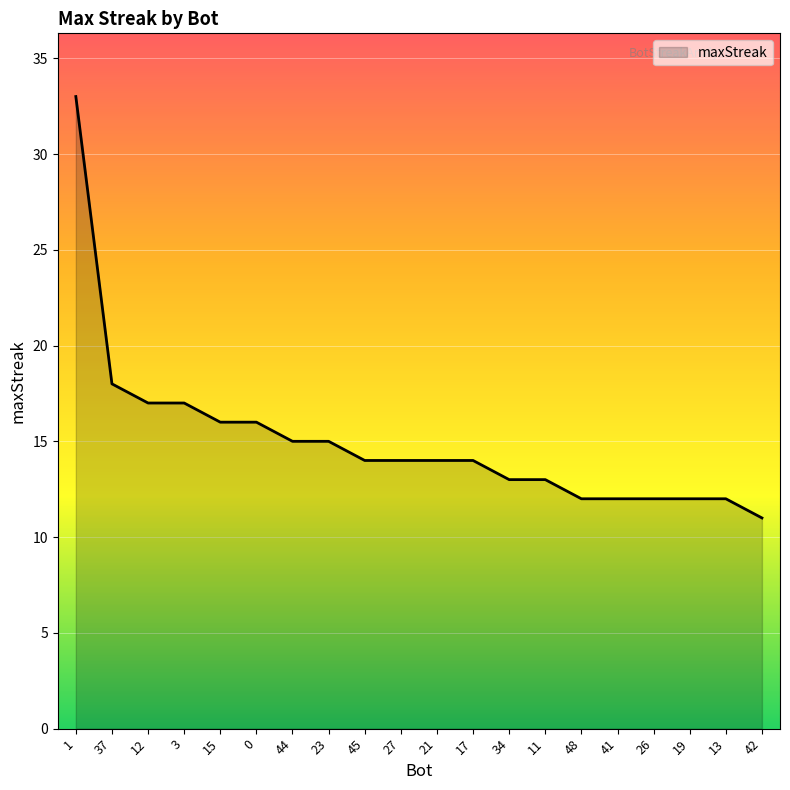

What is the sum of all values?

300